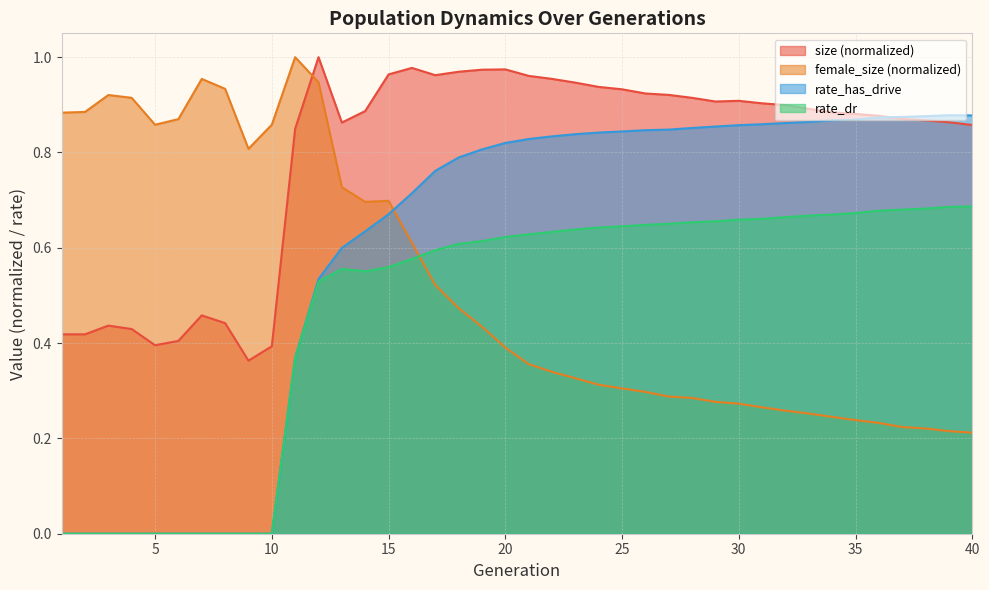

True or false: rate_has_drive has more than 0 points higher than both neighbors.

True